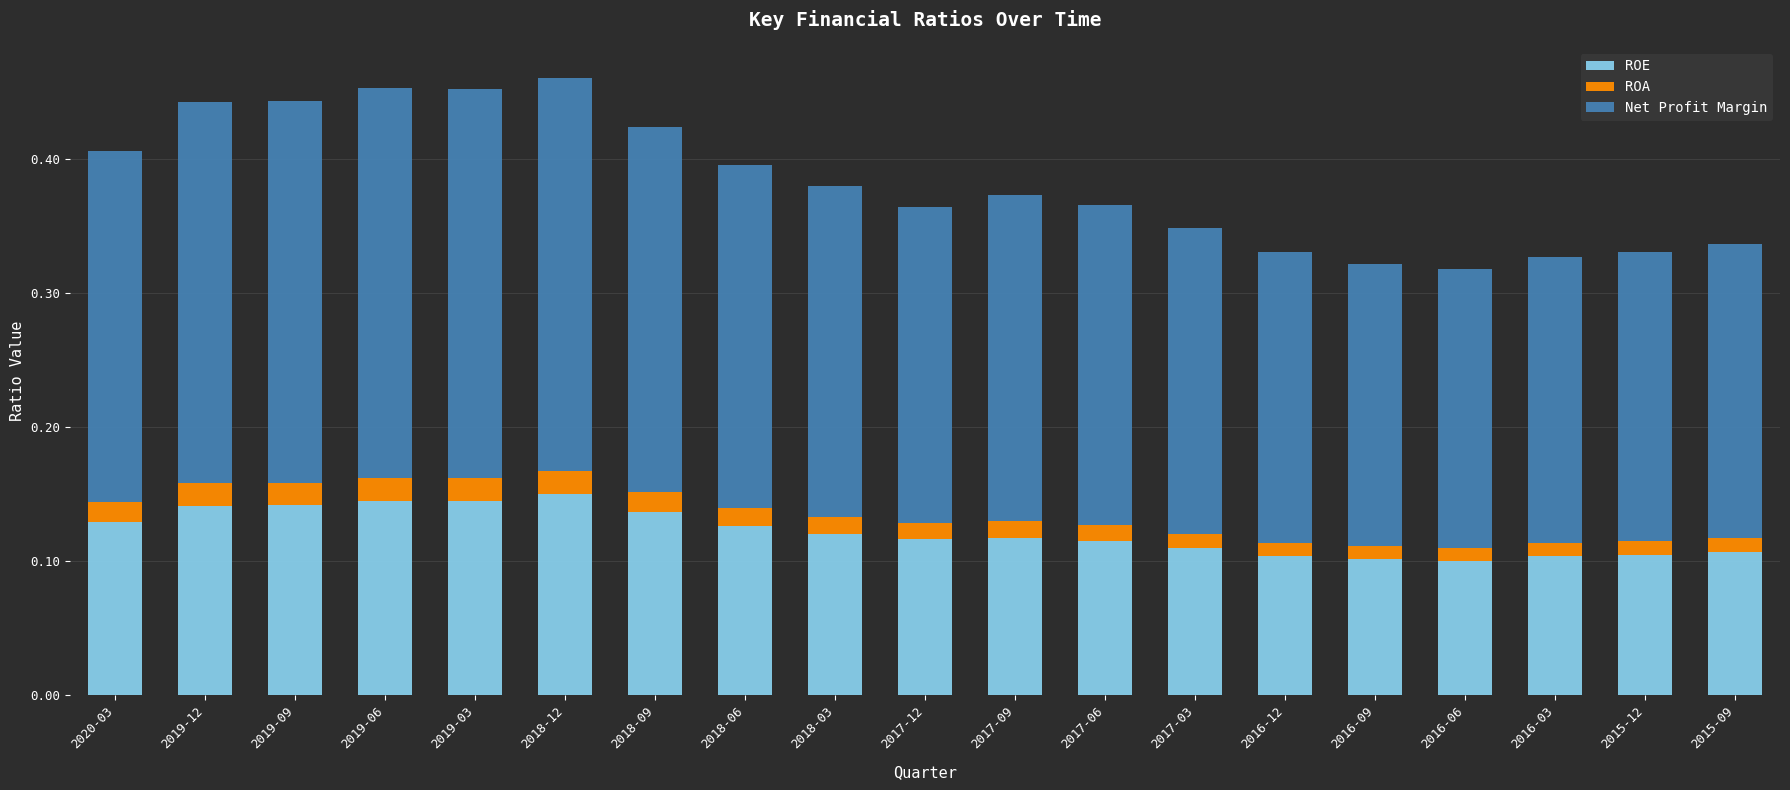

Count the ROE values in the range 0 to 1.

19